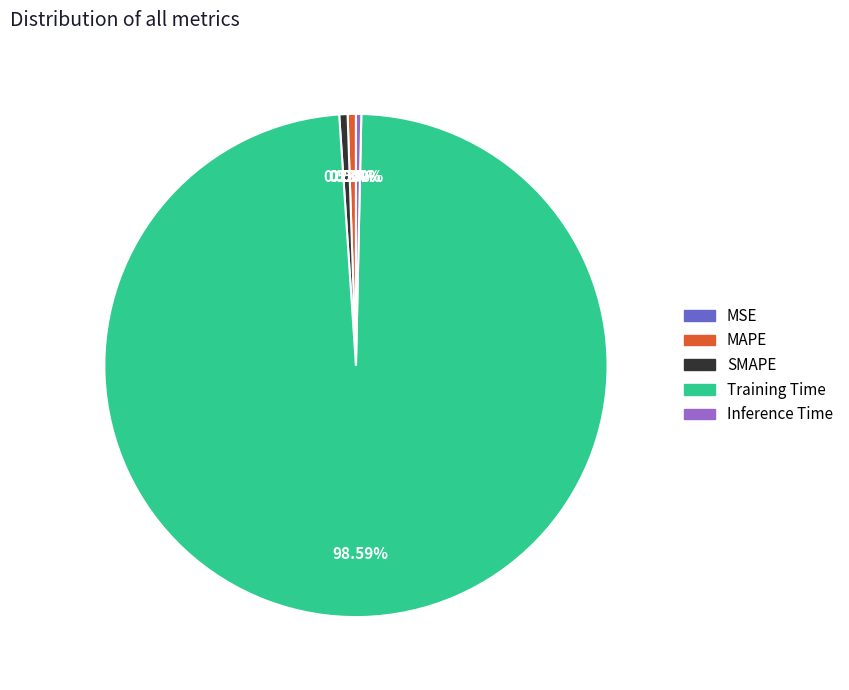

Which slice is the largest?

Training Time